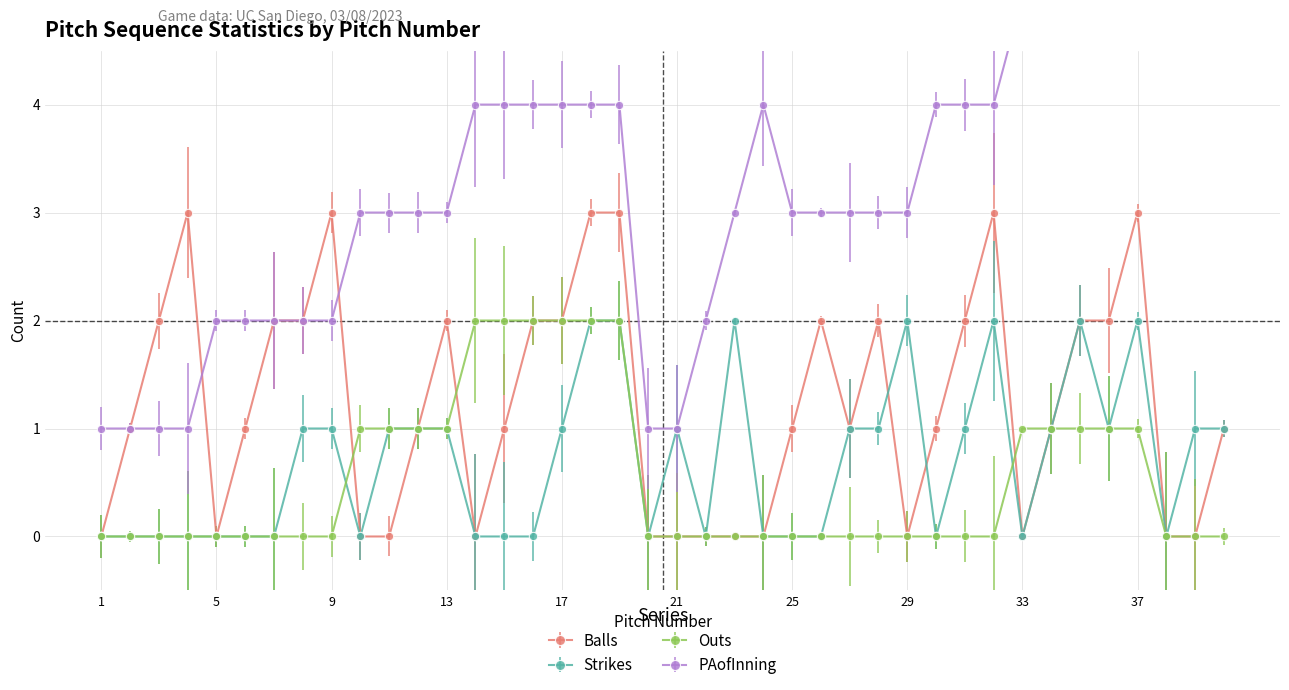

Which has a higher value, 29 or 3?

3